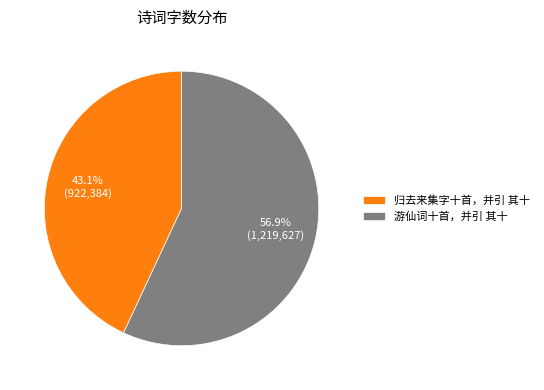

Which slice represents more than half of the pie?

游仙词十首，并引 其十